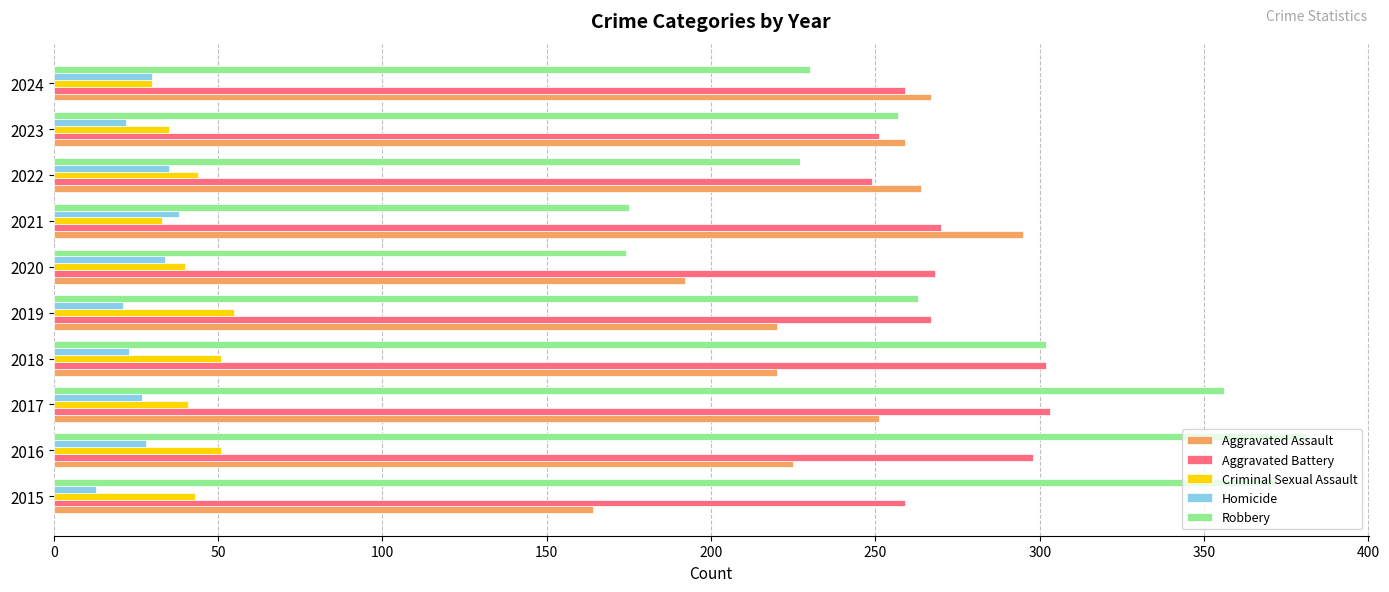

Which series has the widest spread of values?

Robbery